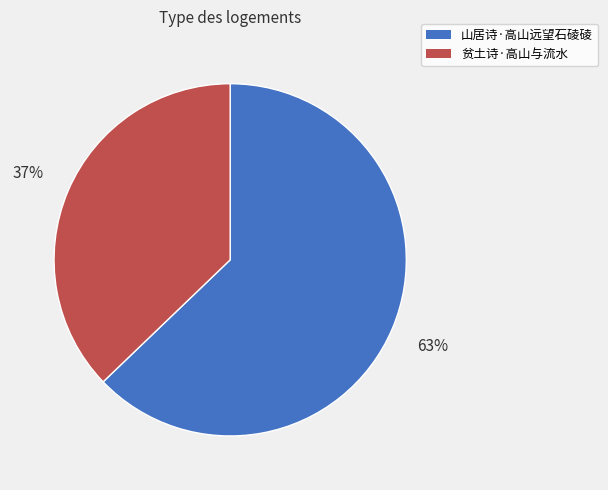

To the nearest percent, what is the difference between the 山居诗·高山远望石碐碐 and 贫土诗·高山与流水 slice percentages?

26%